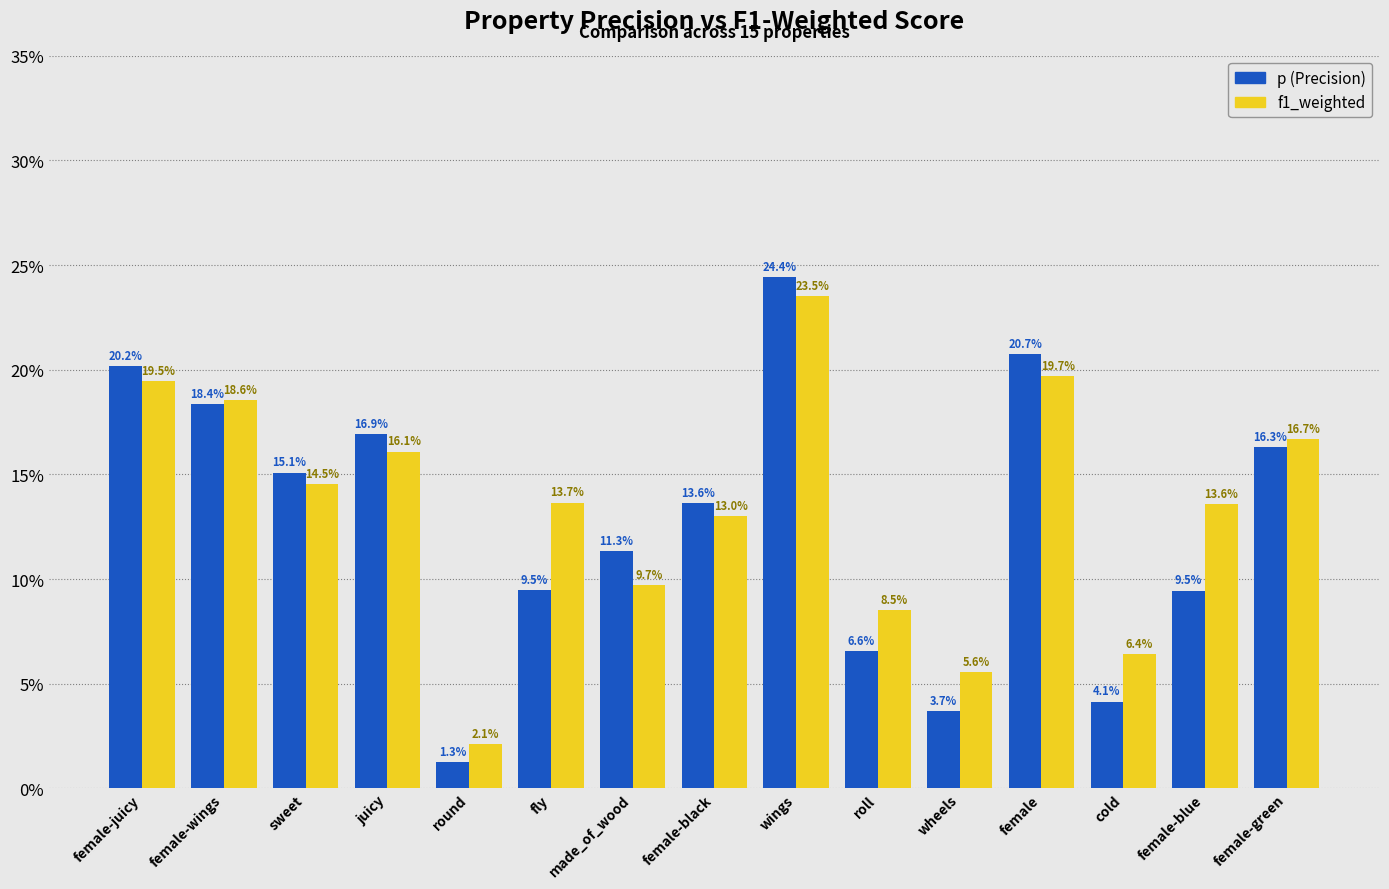

Does the chart contain any negative values?

No